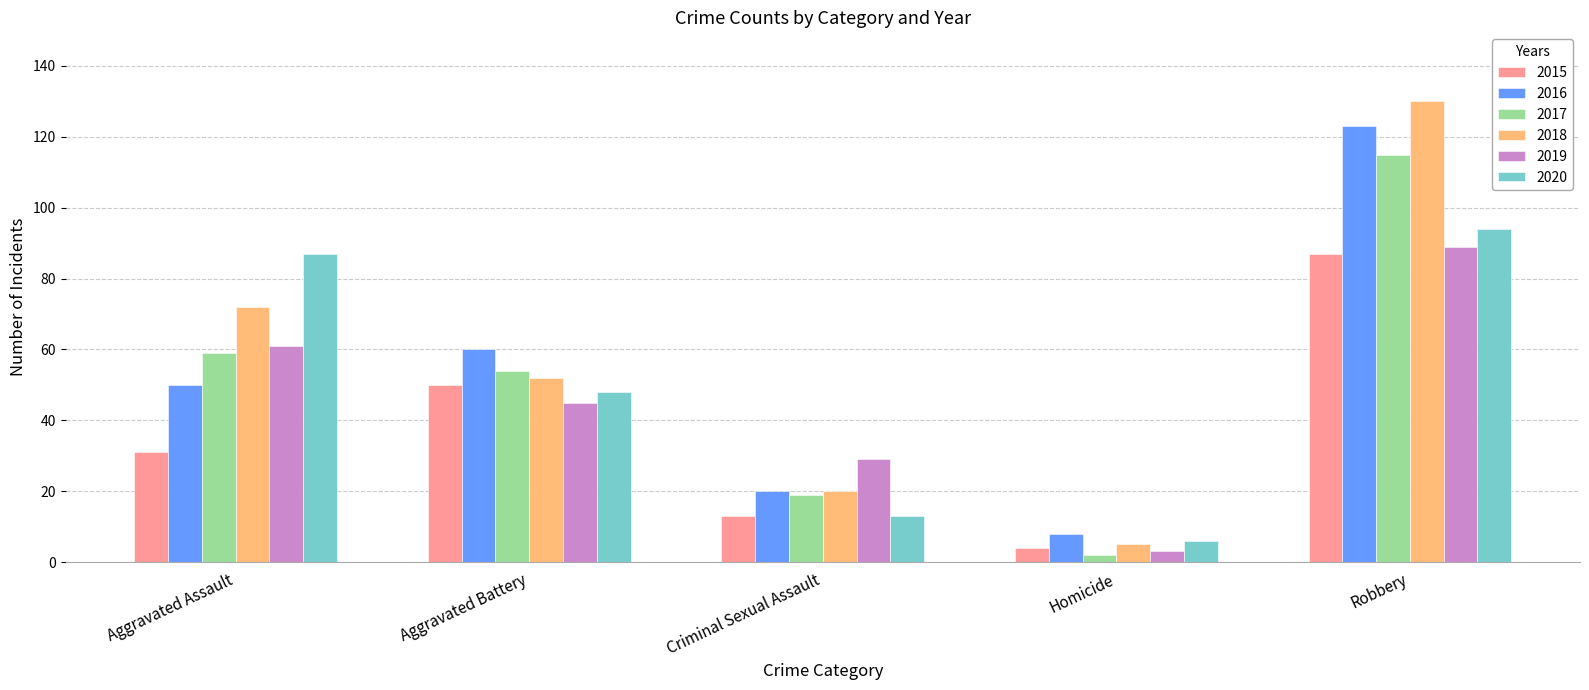

Which series has the largest total across all categories?

2018